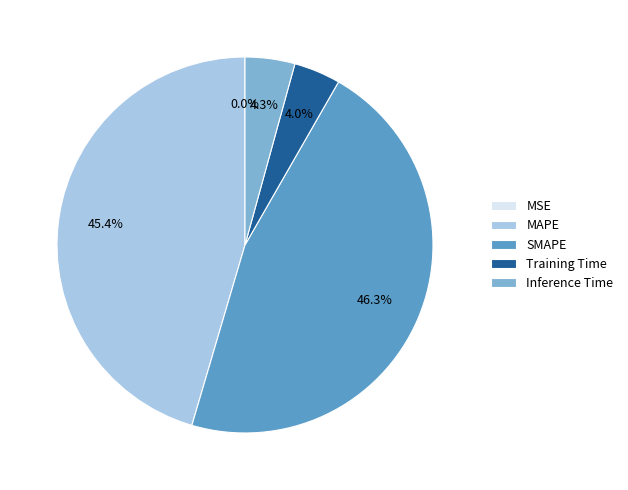

What is the largest slice in the pie chart?

SMAPE